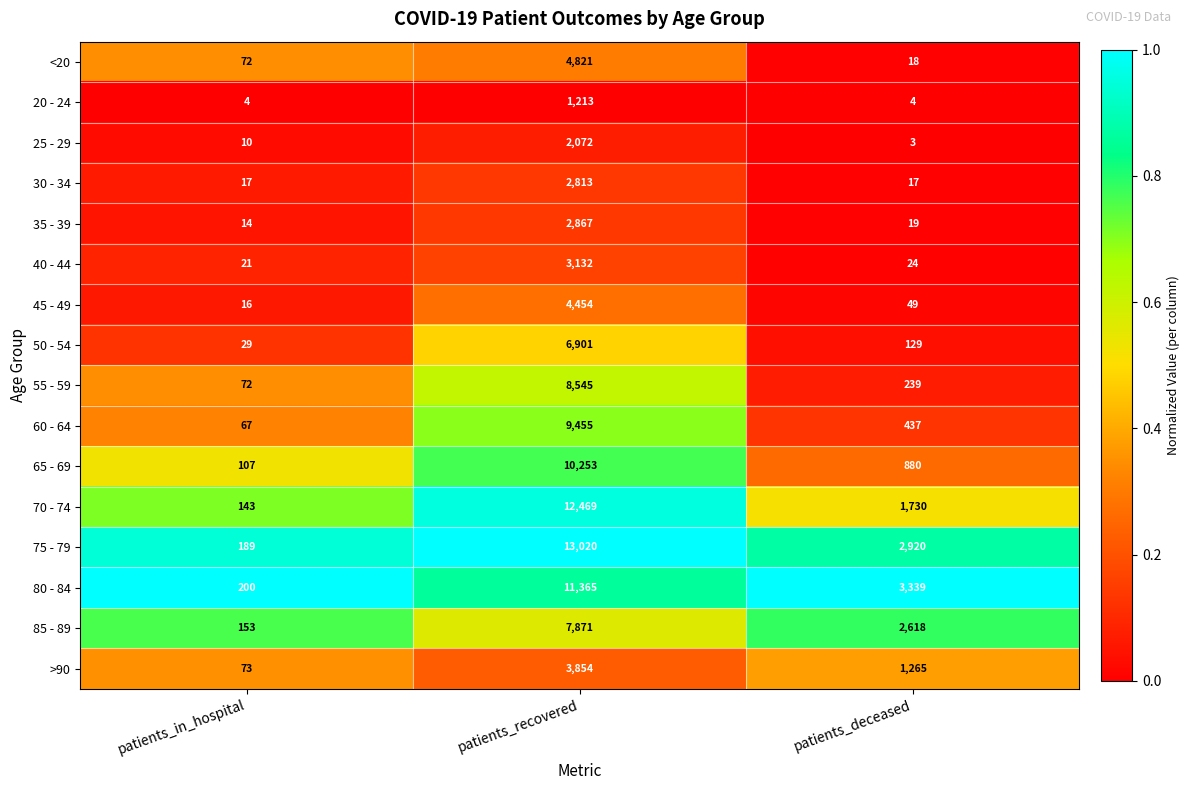

What is the difference between the maximum and minimum values in the 30 - 34 series?

2796